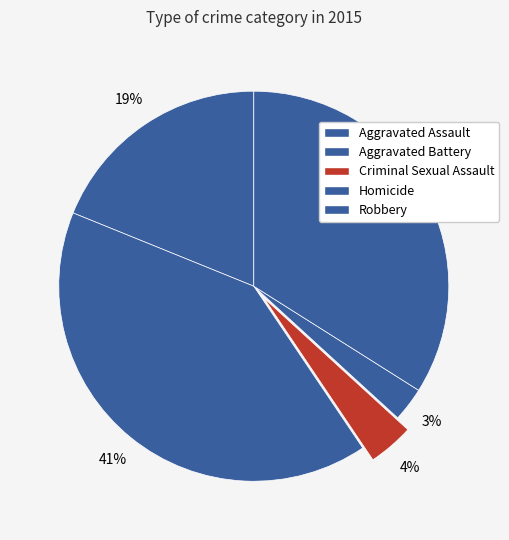

To the nearest percent, what portion does Homicide represent?

3%